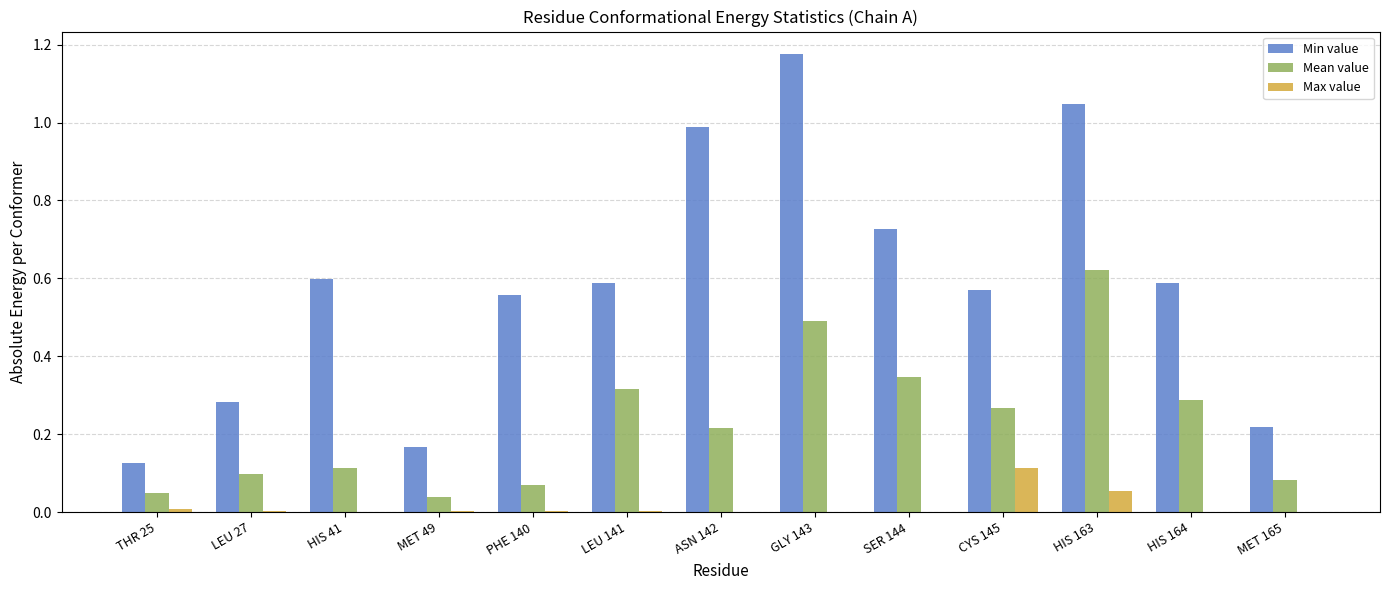

True or false: Min value has a value of 1.0 at HIS 41.

False